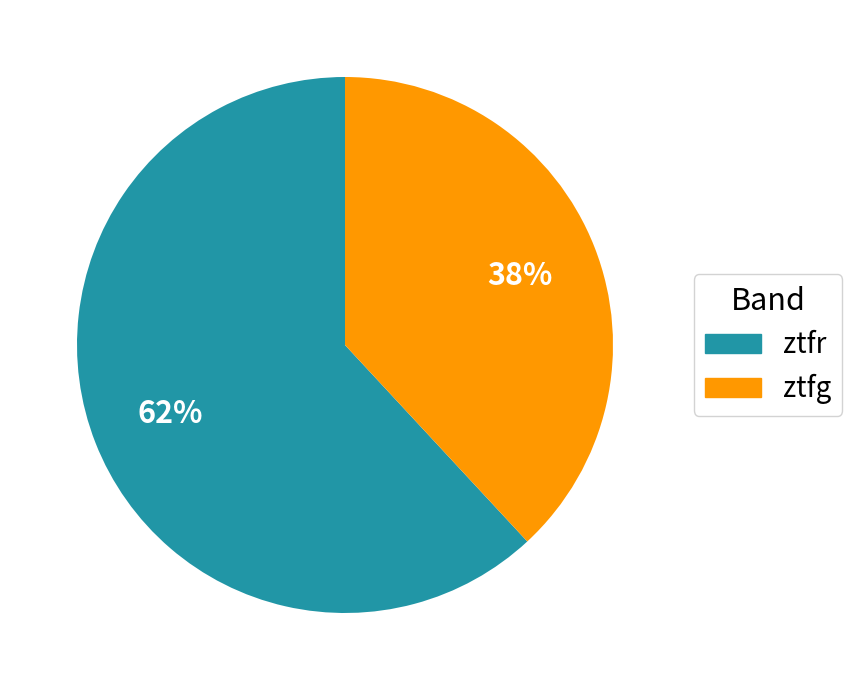

To the nearest percent, what is the average slice percentage?

50%